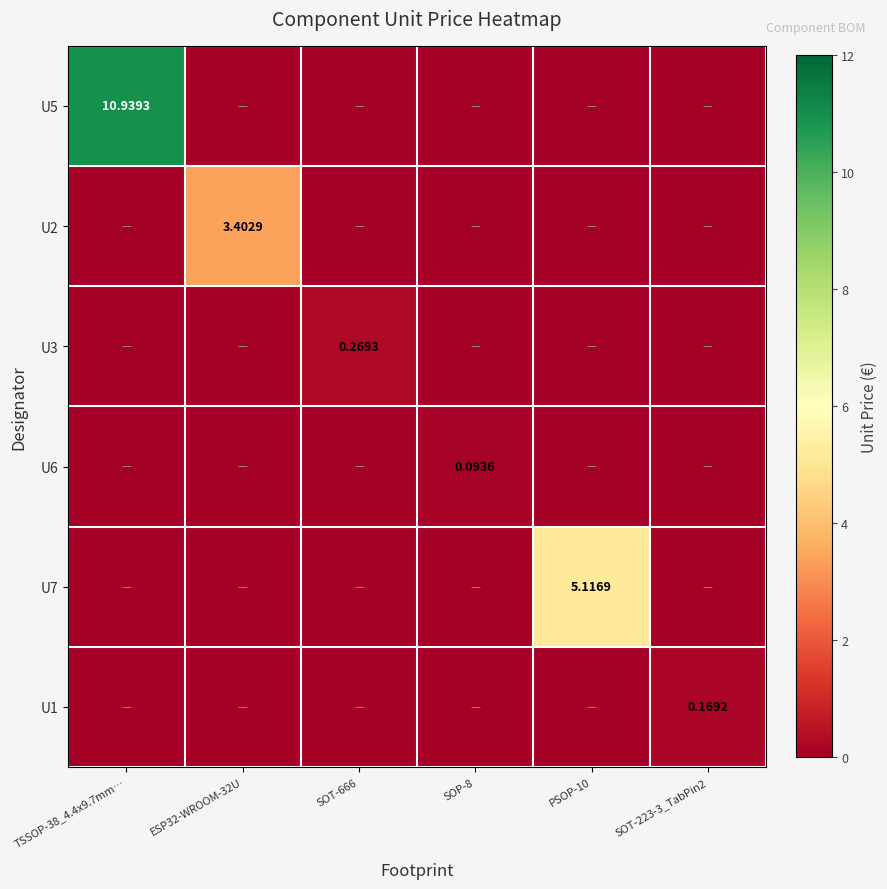

What is the sum of the U6 values at PSOP-10 and SOP-8?

0.1